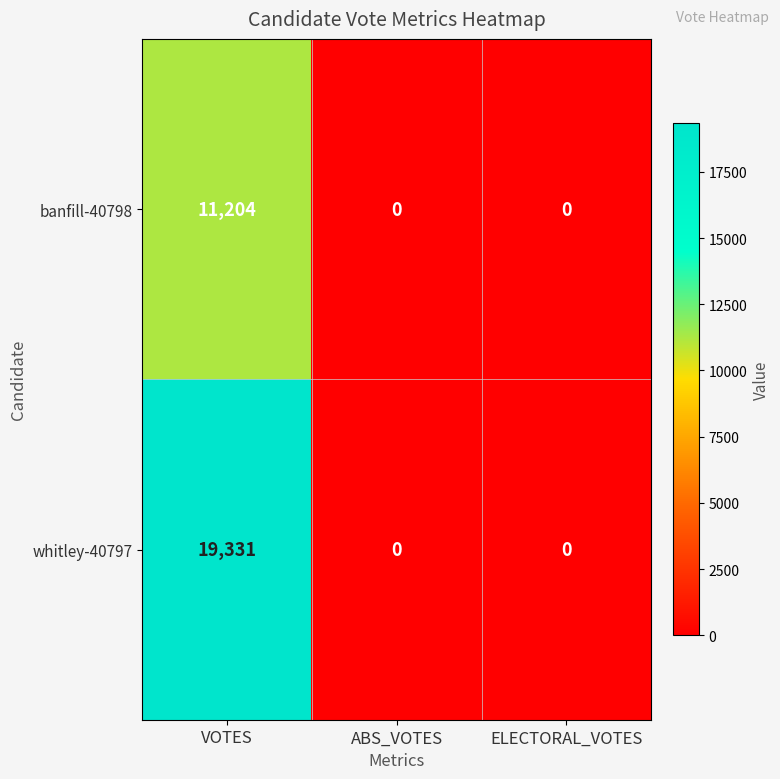

Count the number of categories in the chart.

3